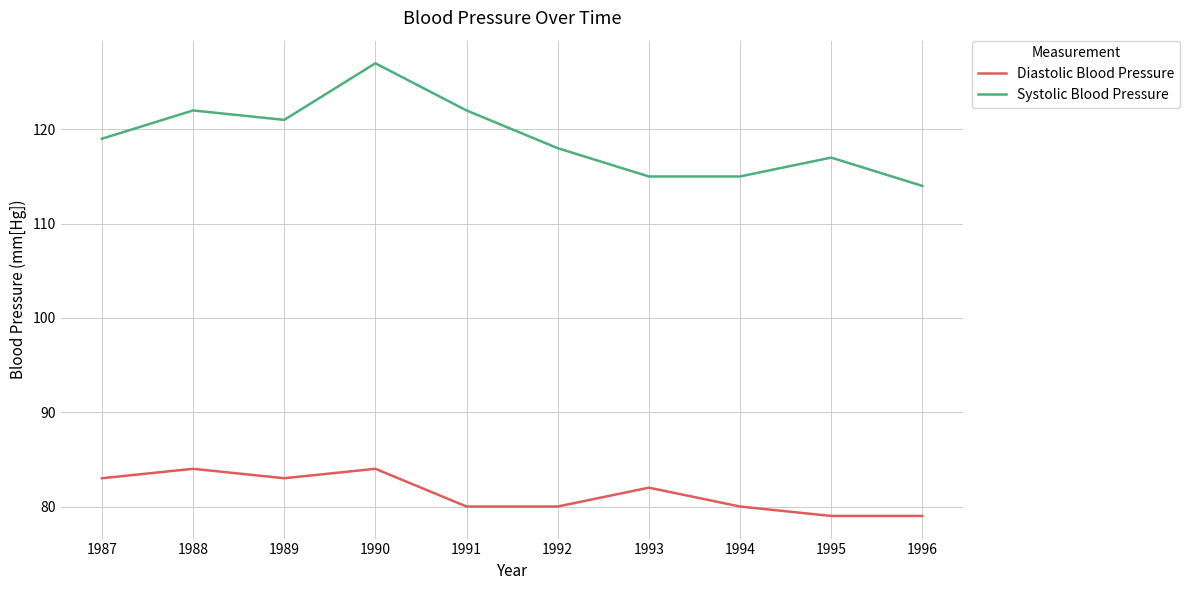

Reading left to right, extract all data points from this chart.

Diastolic Blood Pressure: 83	84	83	84	80	80	82	80	79	79
Systolic Blood Pressure: 119	122	121	127	122	118	115	115	117	114